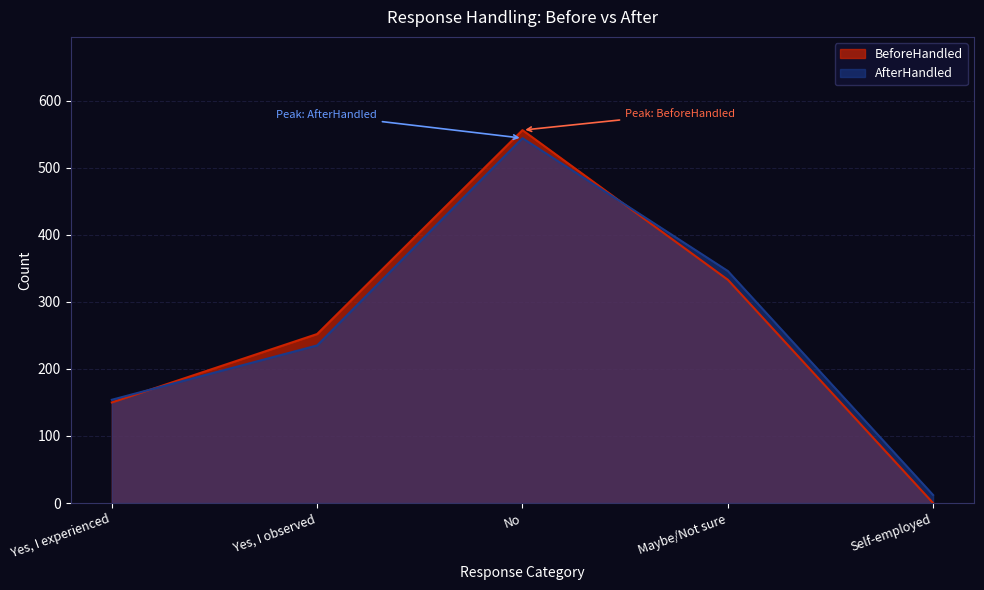

True or false: BeforeHandled has a value of 79 at Yes, I observed.

False